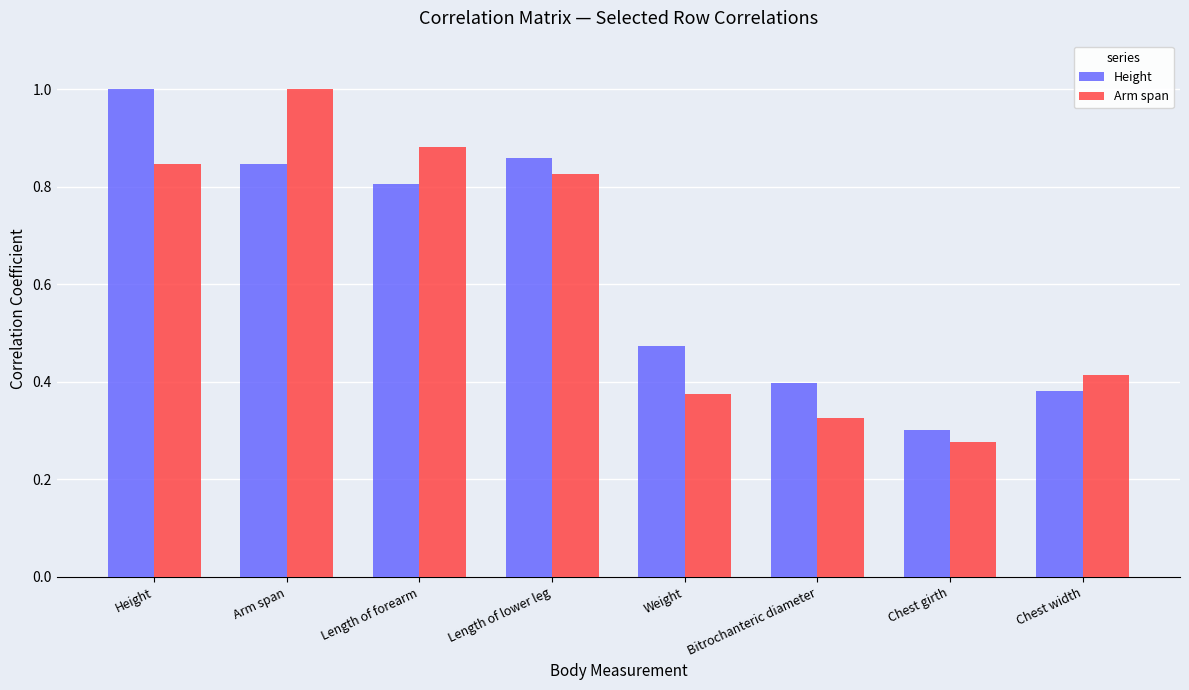

What is the label of the 5th bar from the right?

Length of lower leg